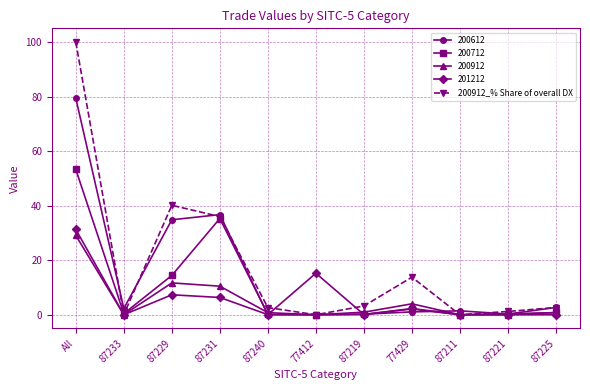

How many data points does each series have?

11